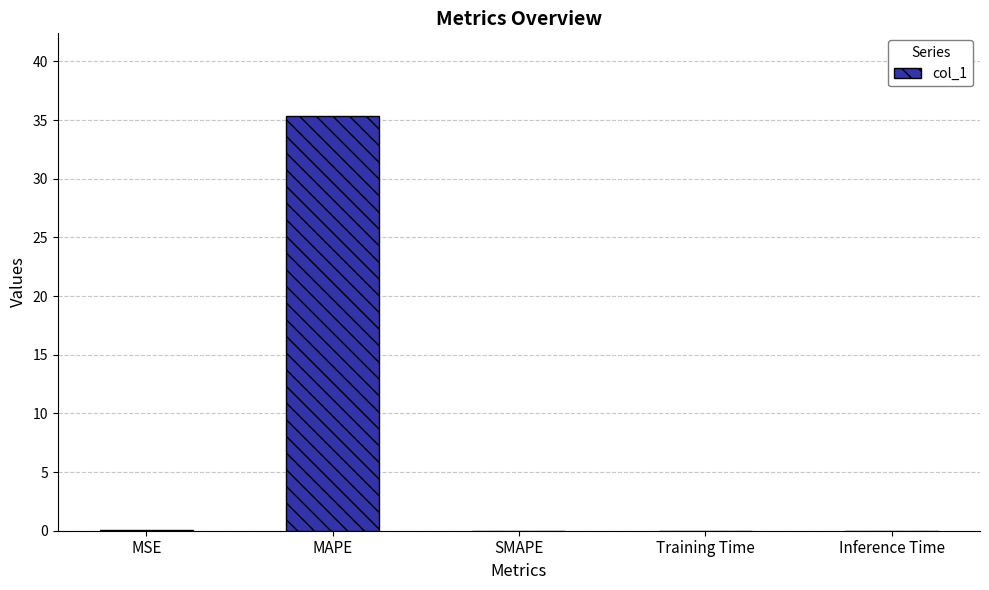

What is the sum of the values at MAPE and SMAPE?

35.3